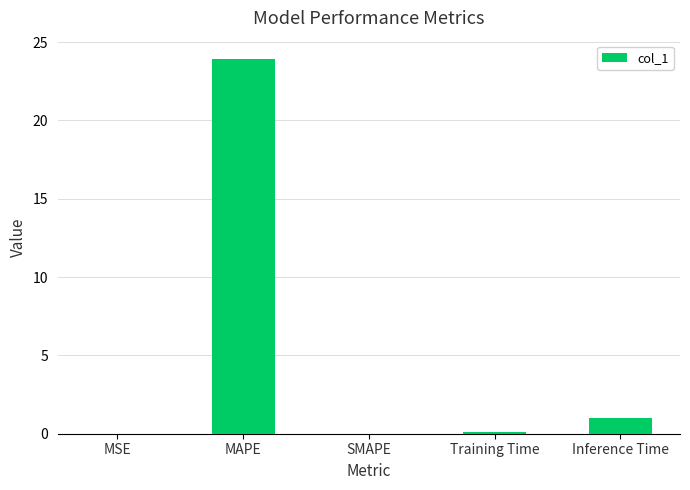

The chart shows a value of 11.4 at SMAPE. True or false?

False